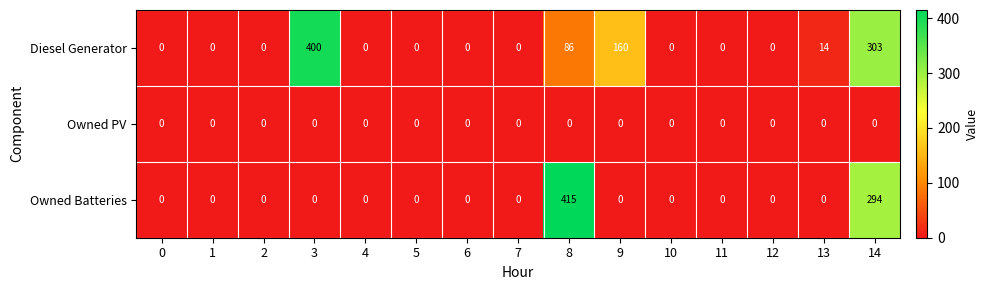

Count the number of categories in the chart.

15